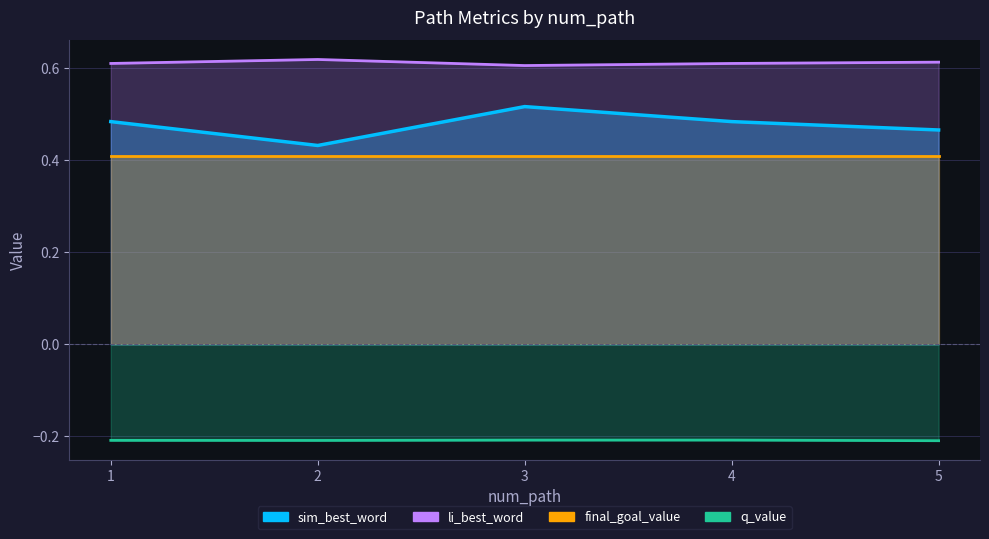

Which series has the widest spread of values?

sim_best_word